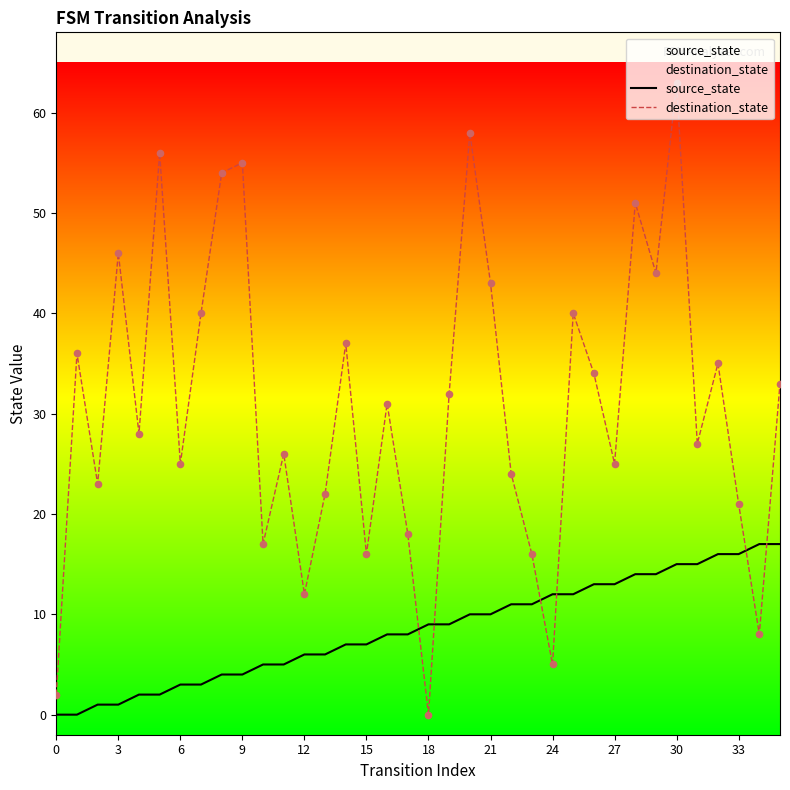

At which category is the sum across all series the highest?

30